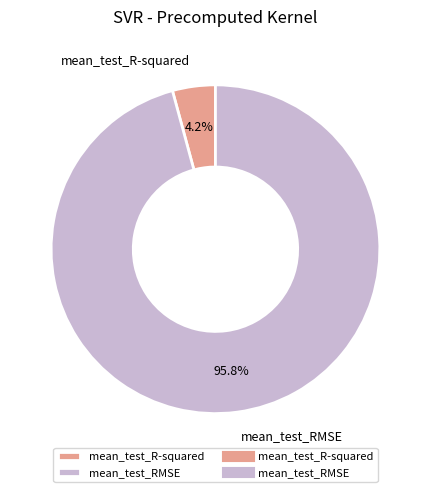

How many segments does this pie chart have?

2